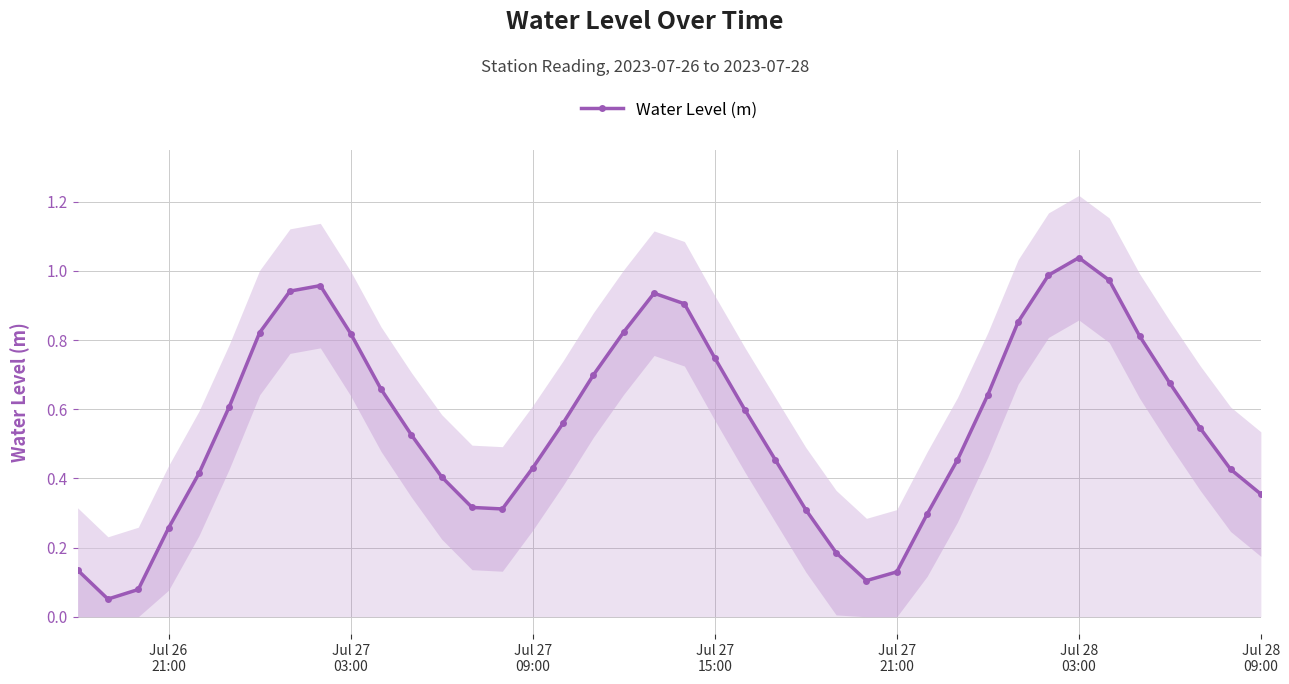

How many interior local peaks does the Water Level (m) series have?

3